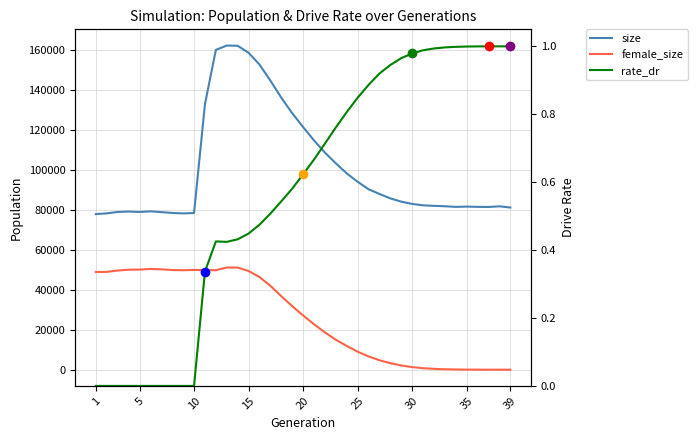

Is this an area chart (filled region under the line)?

No